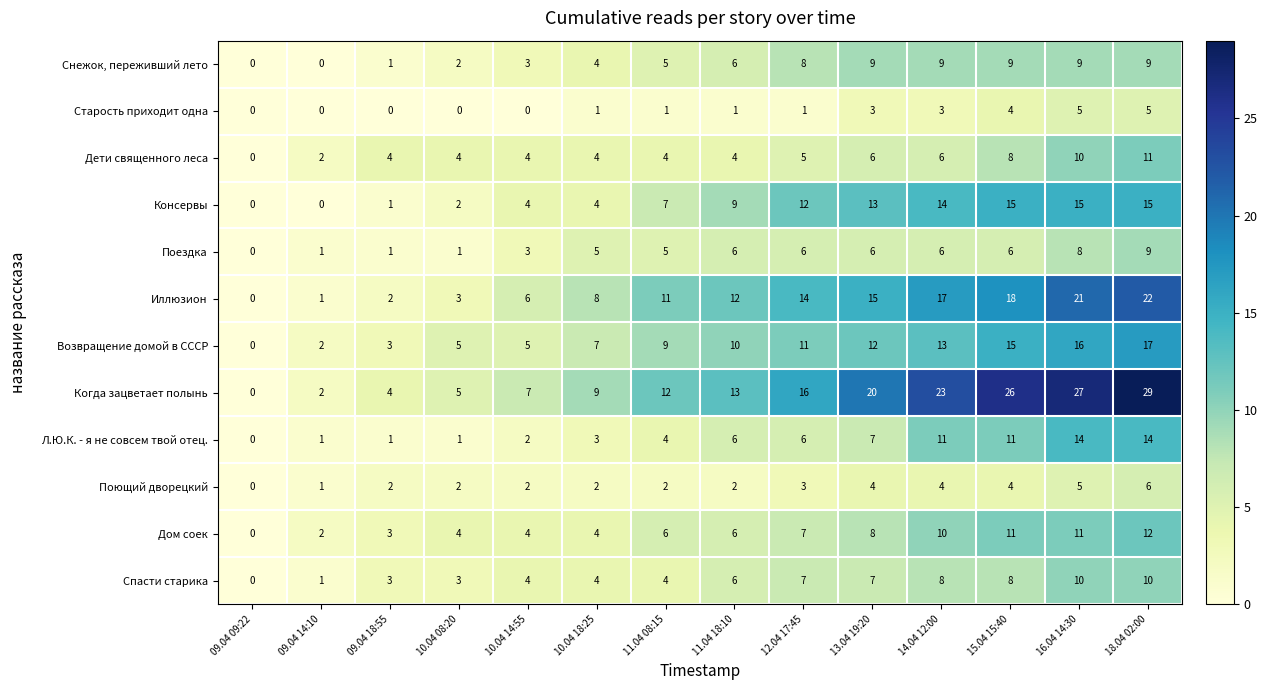

Which series has the largest range (max minus min)?

Когда зацветает полынь